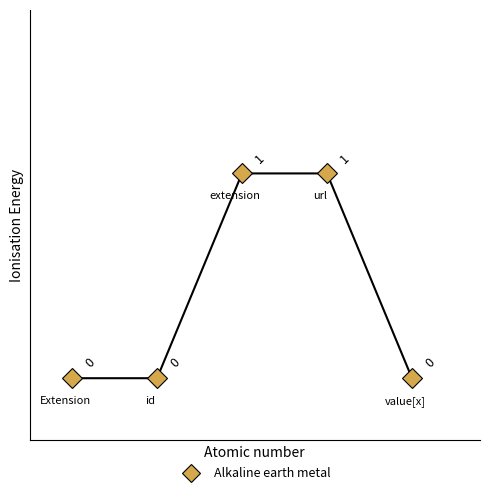

How many values are between 0 and 1?

5